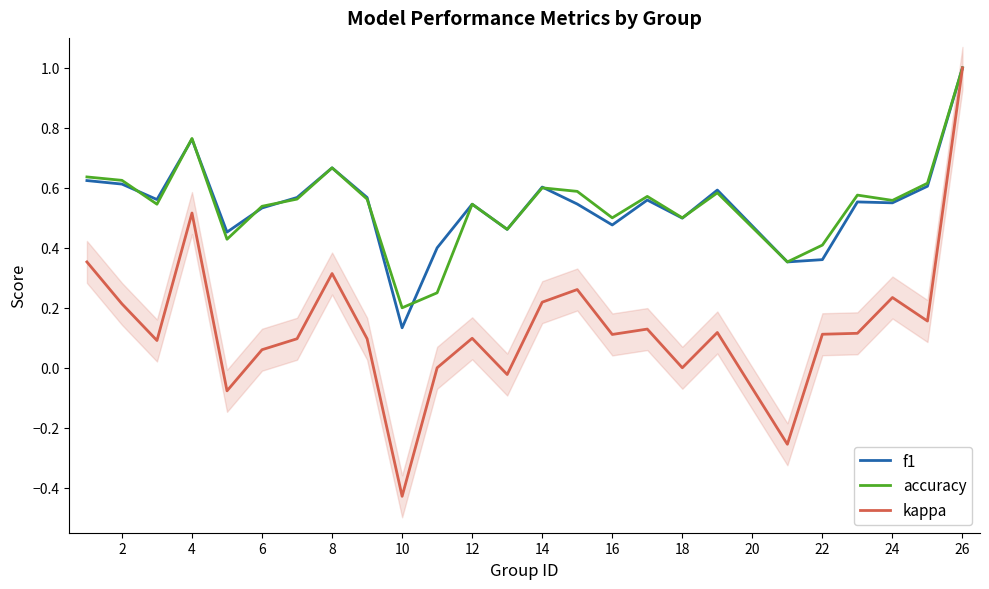

Is the value of kappa at 2 greater than the value of f1 at 16?

No